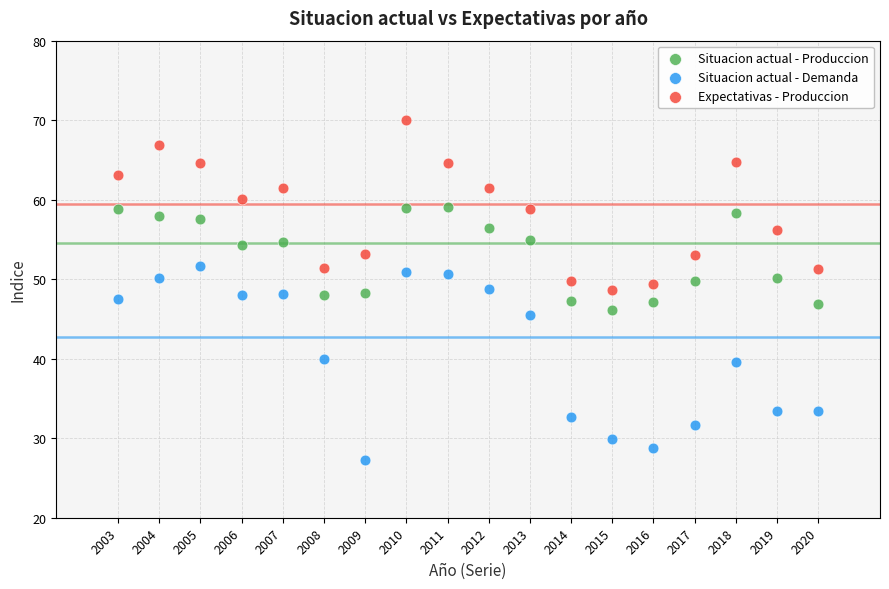

Across all data points, what is the range of X values (max minus min)?

17.0